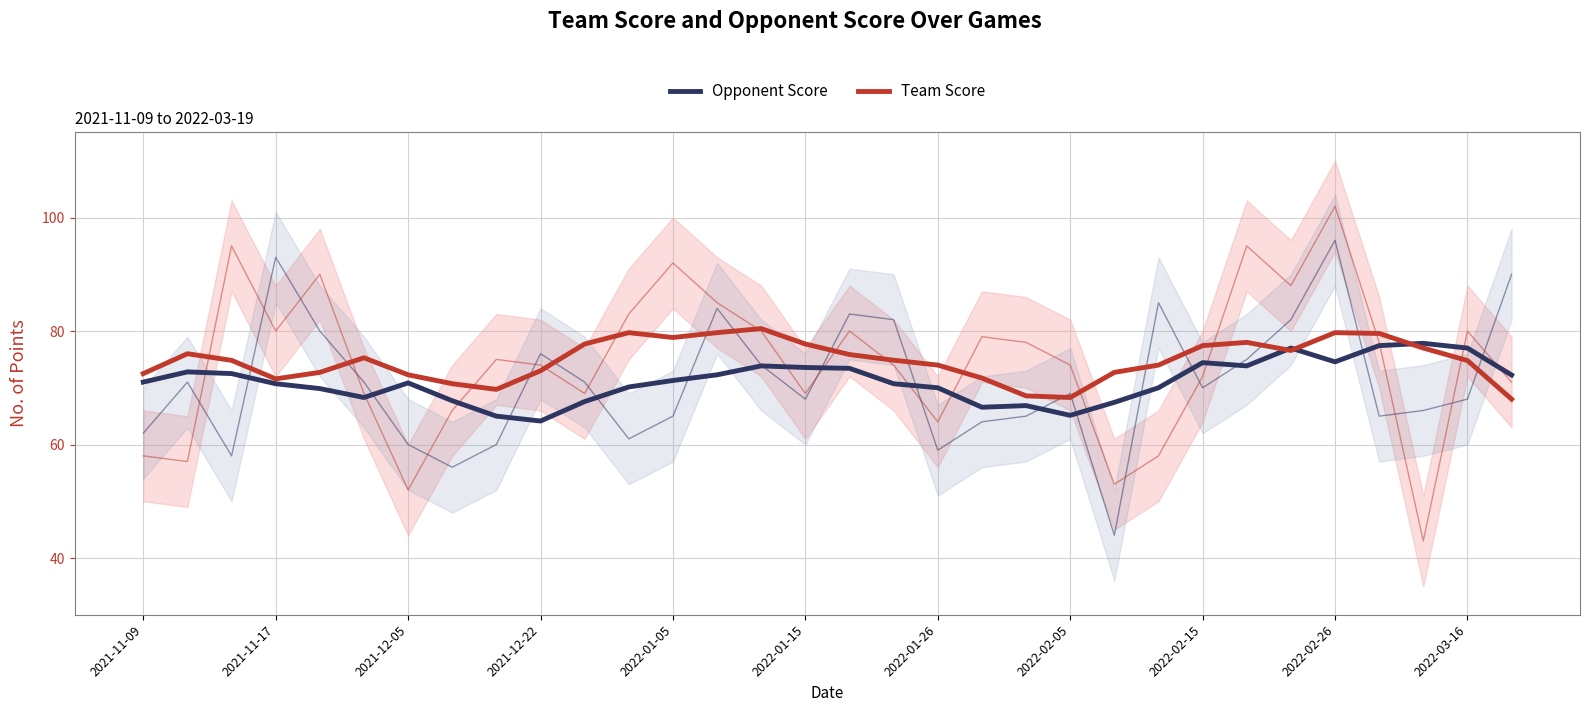

Between which two adjacent categories do Opponent Score and Team Score first intersect?

25 and 26